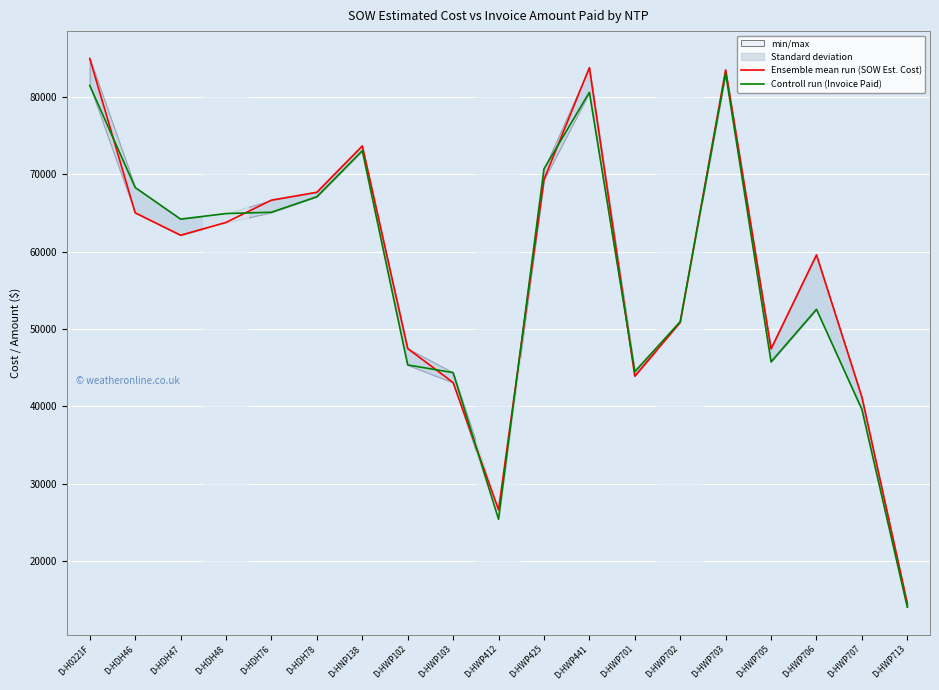

What is the difference between the Ensemble mean run (SOW Est. Cost) values at D-HDH47 and D-HWP706?

2541.5